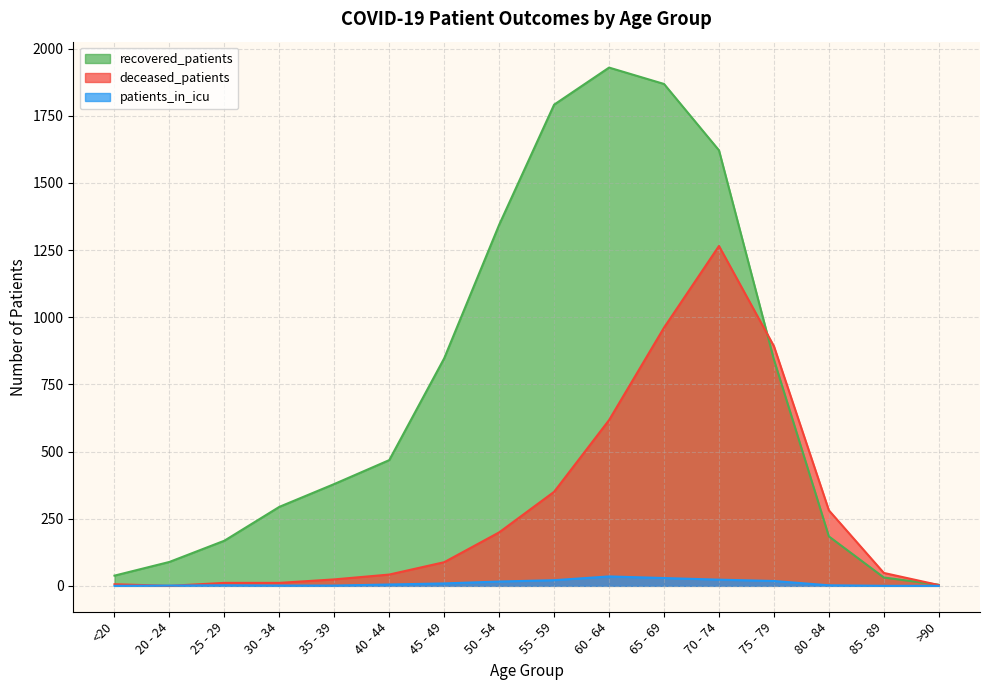

How many interior local peaks does the recovered_patients series have?

1